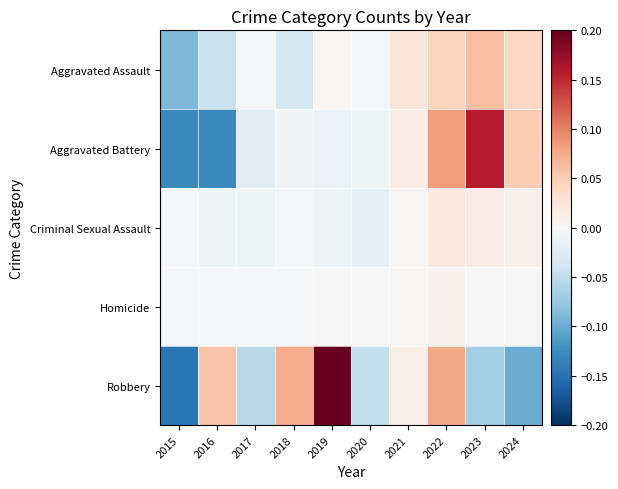

At which category is the sum across all series the highest?

2022